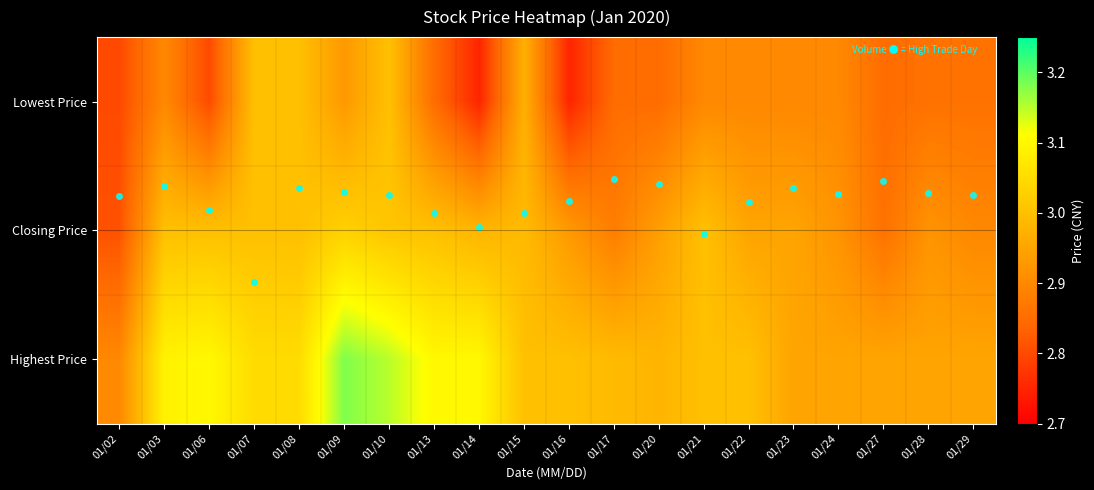

What is the difference between the highest and lowest values at 01/13?

0.2